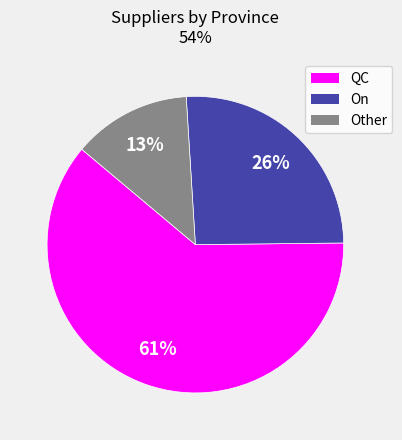

To the nearest percent, what is the combined percentage of On and QC?

87%